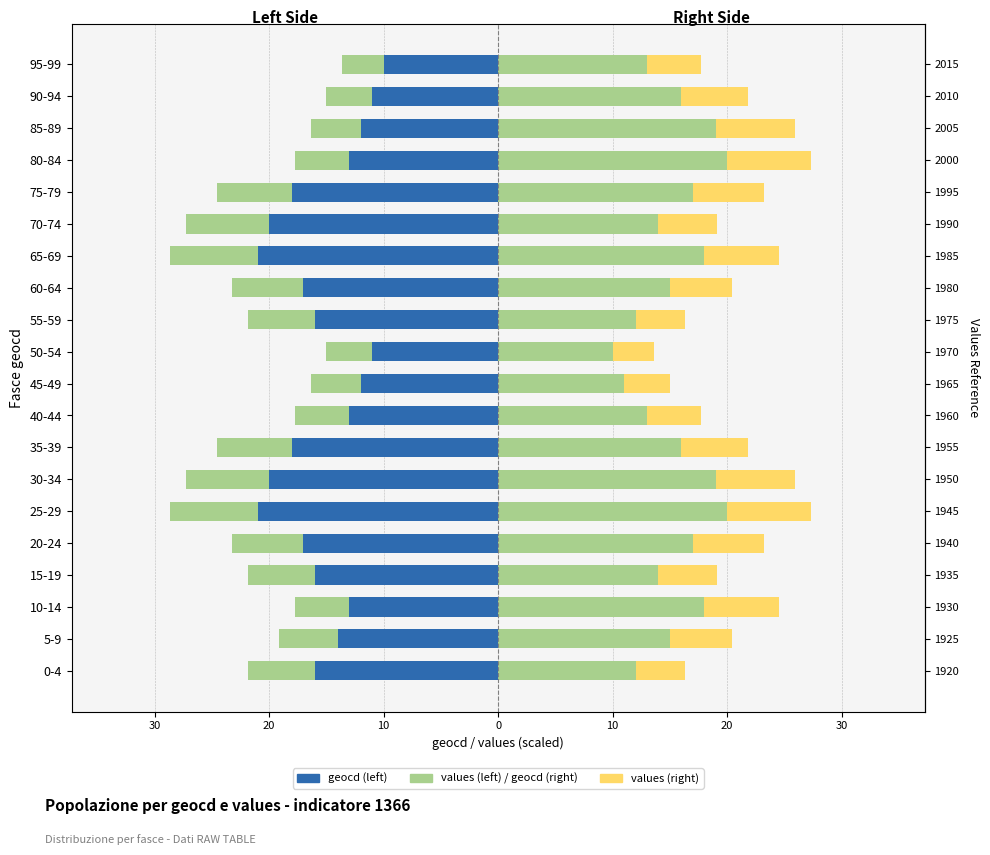

What are all the series names shown in the legend?

geocd (left), values (left), geocd (right), values (right)